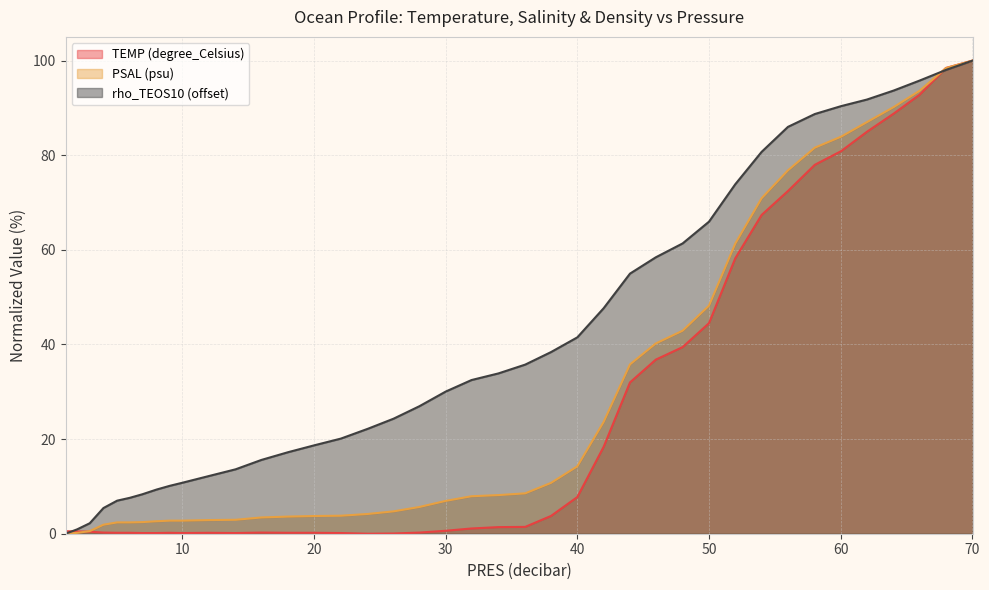

Reading left to right, extract all data points from this chart.

TEMP (degree_Celsius): 1.12=0.5	2.0=0.5	2.96=0.4	4.0=0.2	5.04=0.2	6.0=0.2	6.96=0.1	8.04=0.1	9.04=0.2	9.96=0.1	12.0=0.2	14.04=0.1	16.0=0.2	18.04=0.2	20.04=0.2	22.04=0.1	24.08=0.0	26.04=0.0	28.0=0.2	30.0=0.6	31.96=1.1	34.0=1.4	36.04=1.4	38.0=3.8	40.0=7.8	42.0=18.4	44.0=32.0	45.96=36.8	48.0=39.4	50.0=44.5	52.0=58.2	54.0=67.4	56.0=72.4	58.04=78.0	60.04=80.9	62.0=85.0	64.04=88.8	66.0=92.8	68.0=98.4	70.04=100.0
PSAL (psu): 1.12=0.0	2.0=0.2	2.96=0.6	4.0=1.9	5.04=2.4	6.0=2.4	6.96=2.5	8.04=2.6	9.04=2.8	9.96=2.8	12.0=2.9	14.04=2.9	16.0=3.4	18.04=3.6	20.04=3.7	22.04=3.8	24.08=4.2	26.04=4.7	28.0=5.6	30.0=6.9	31.96=7.9	34.0=8.2	36.04=8.5	38.0=10.7	40.0=14.2	42.0=23.6	44.0=35.8	45.96=40.2	48.0=42.9	50.0=48.2	52.0=61.3	54.0=70.9	56.0=76.8	58.04=81.6	60.04=83.9	62.0=87.0	64.04=90.2	66.0=93.6	68.0=98.4	70.04=100.0
rho_TEOS10 (offset): 1.12=0.0	2.0=0.9	2.96=2.2	4.0=5.4	5.04=7.0	6.0=7.6	6.96=8.3	8.04=9.3	9.04=10.1	9.96=10.7	12.0=12.2	14.04=13.6	16.0=15.6	18.04=17.2	20.04=18.7	22.04=20.1	24.08=22.2	26.04=24.3	28.0=26.9	30.0=30.0	31.96=32.5	34.0=33.9	36.04=35.7	38.0=38.4	40.0=41.5	42.0=47.7	44.0=55.0	45.96=58.4	48.0=61.4	50.0=65.9	52.0=73.9	54.0=80.7	56.0=86.0	58.04=88.7	60.04=90.4	62.0=91.8	64.04=93.7	66.0=95.8	68.0=98.0	70.04=100.0